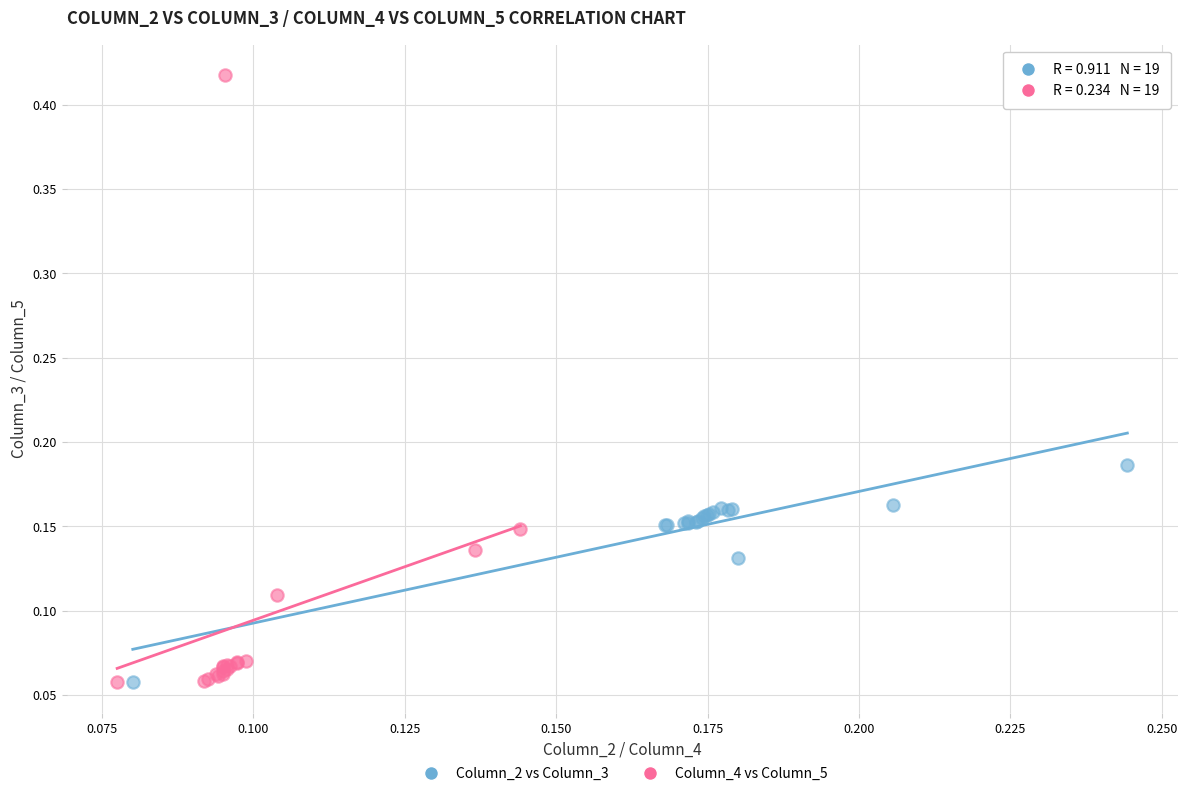

Which series has the widest spread of Y values?

Column_4 vs Column_5